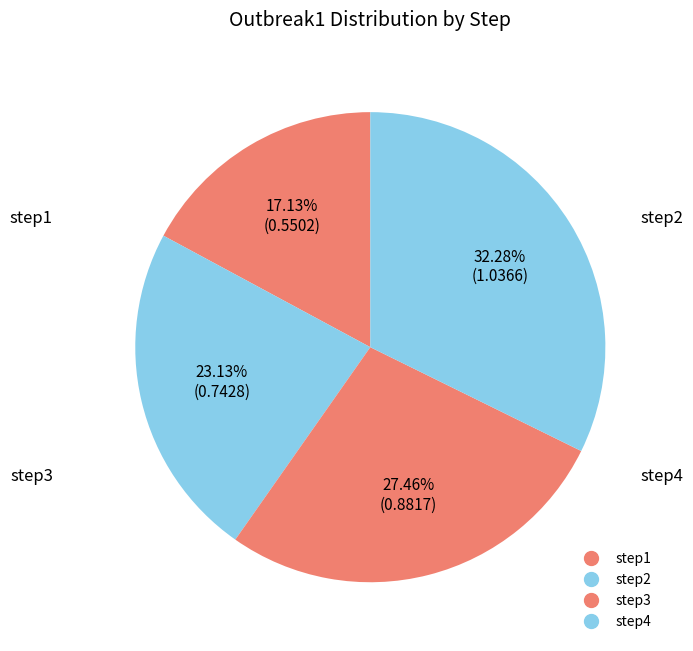

Is it true that step4 is 32% of the pie?

True